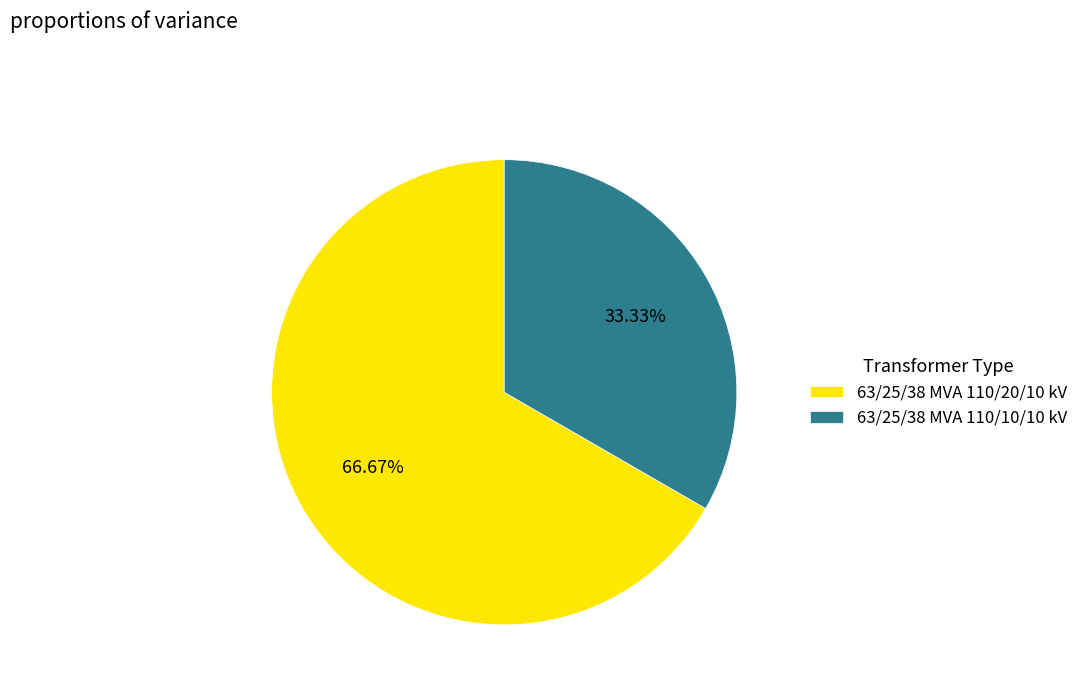

To the nearest percent, what percentage of the pie is 63/25/38 MVA 110/20/10 kV?

67%